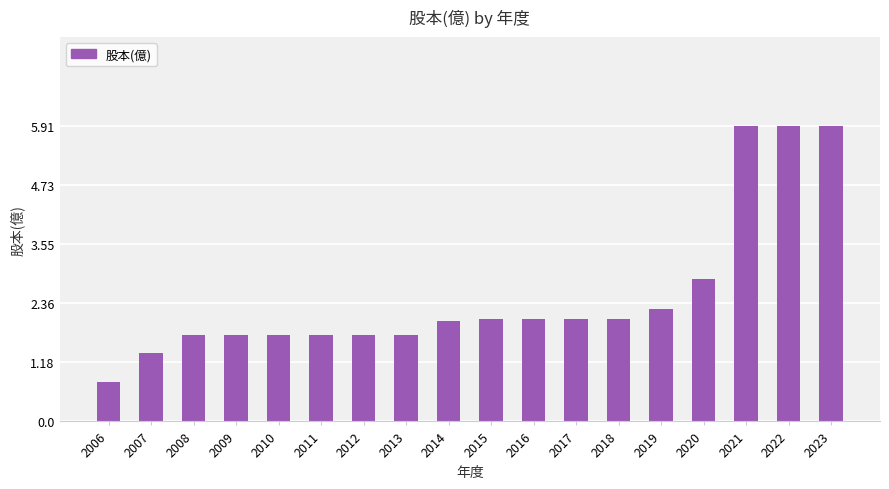

Does the chart contain stacked bars?

No